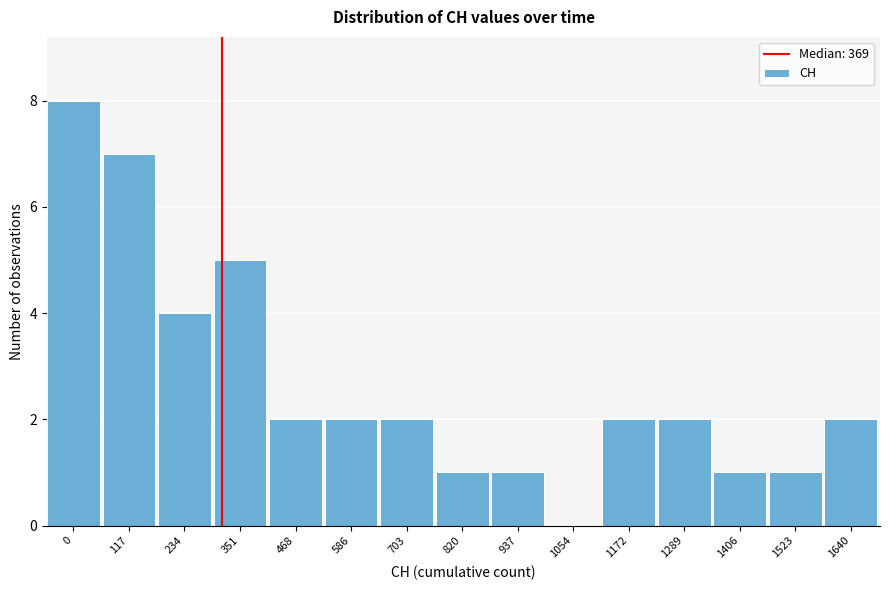

Reading left to right, extract all data points from this chart.

0=8	117=7	234=4	351=5	468=2	586=2	703=2	820=1	937=1	1054=0	1172=2	1289=2	1406=1	1523=1	1640=2